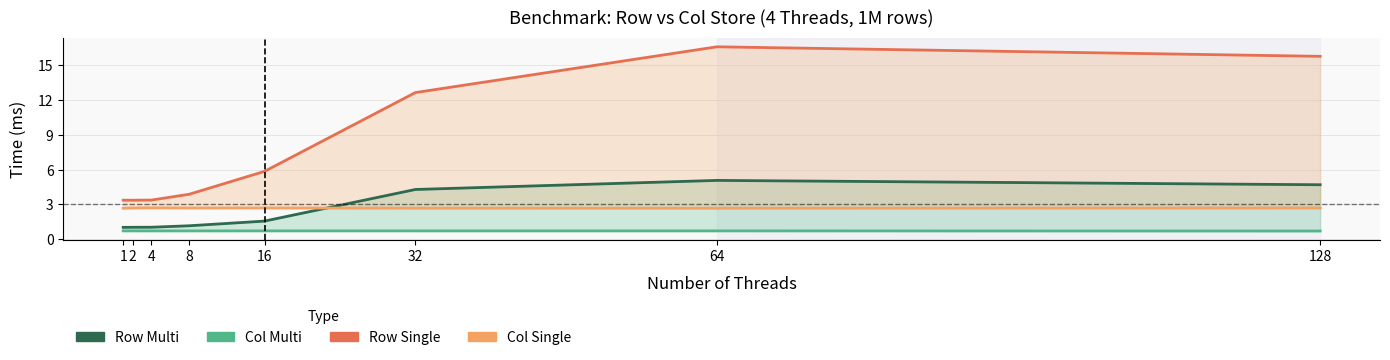

At which category does Col Multi reach its first local valley?

4